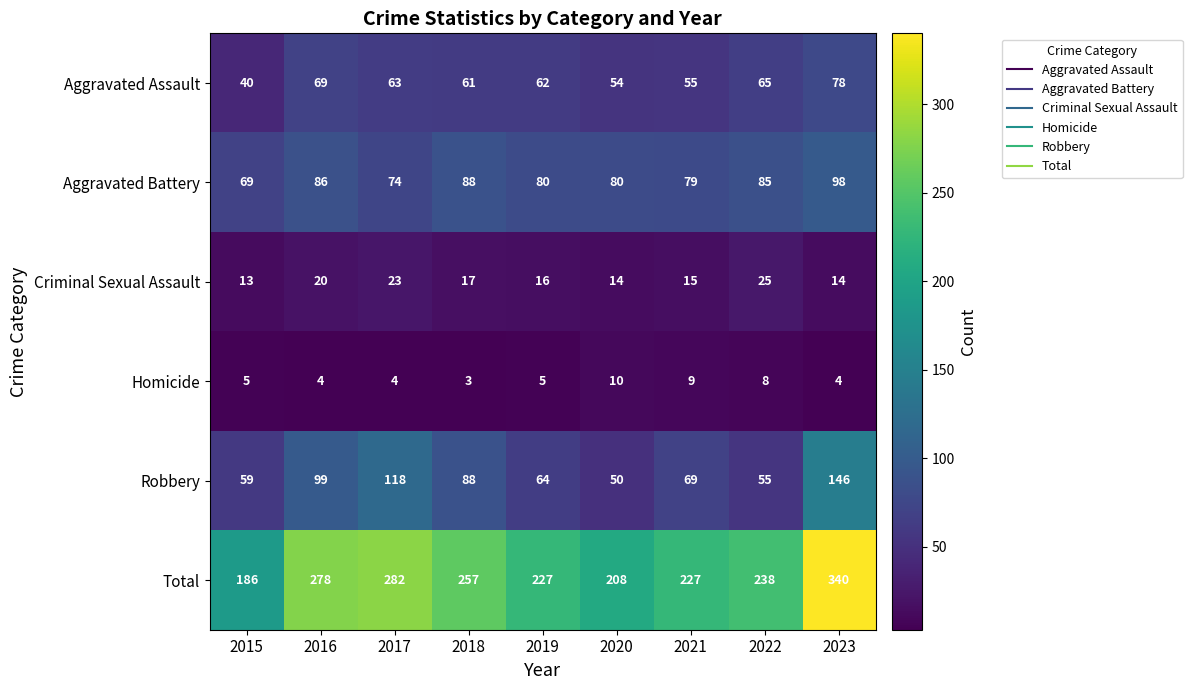

Read the Robbery value at 2015.

59